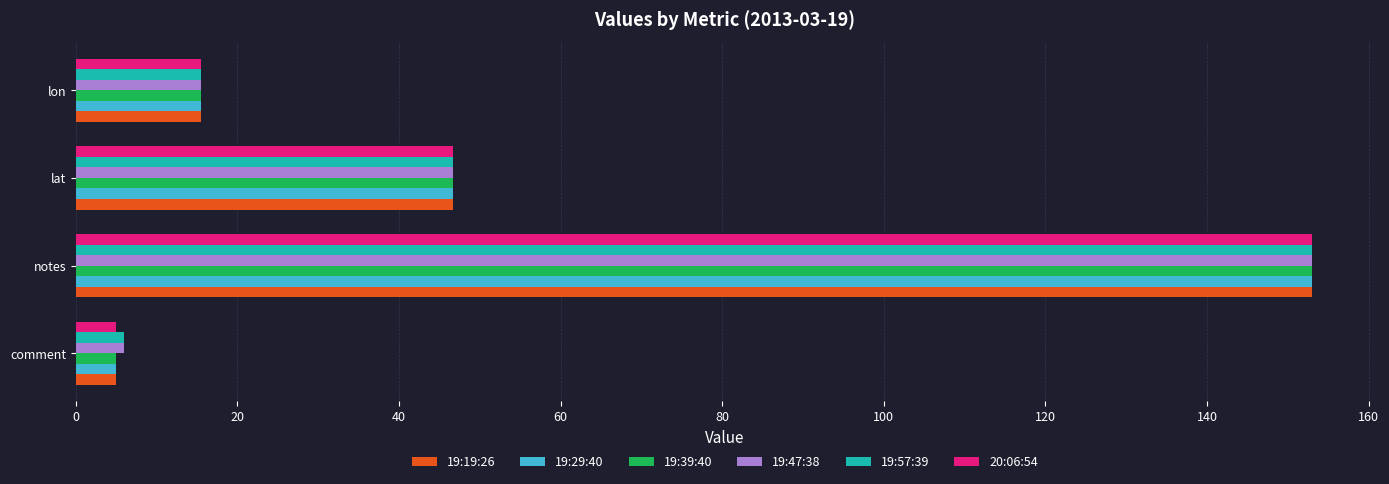

The 19:47:38 series shows 23.2 at lon. True or false?

False